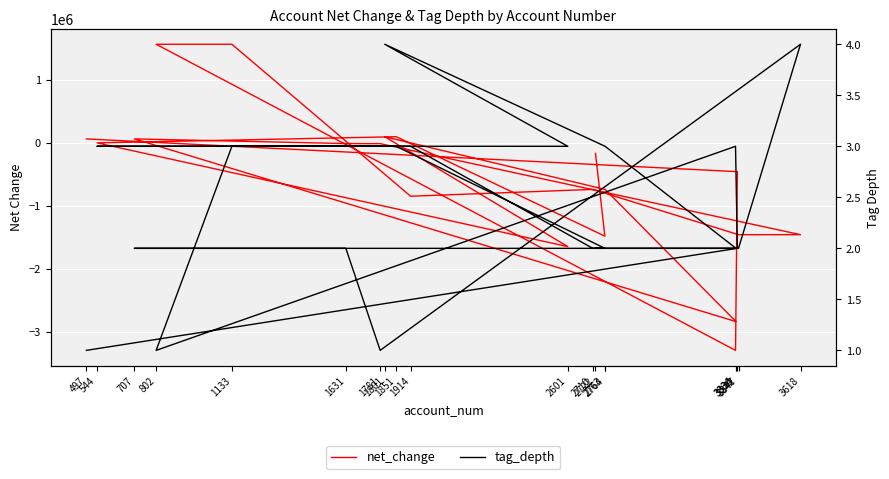

At which label is net_change closest to -863595?

1914